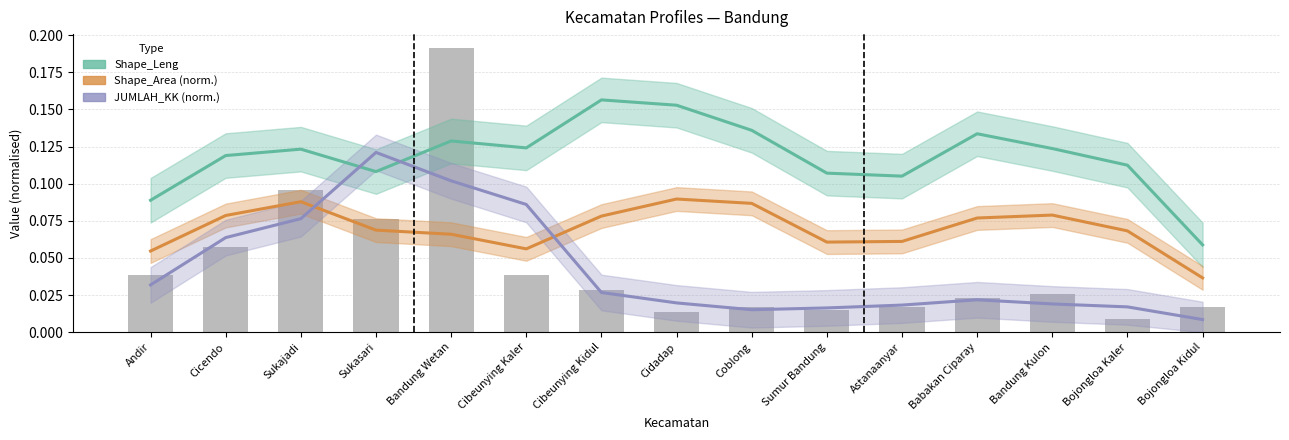

What position from the right is Cibeunying Kaler?

10